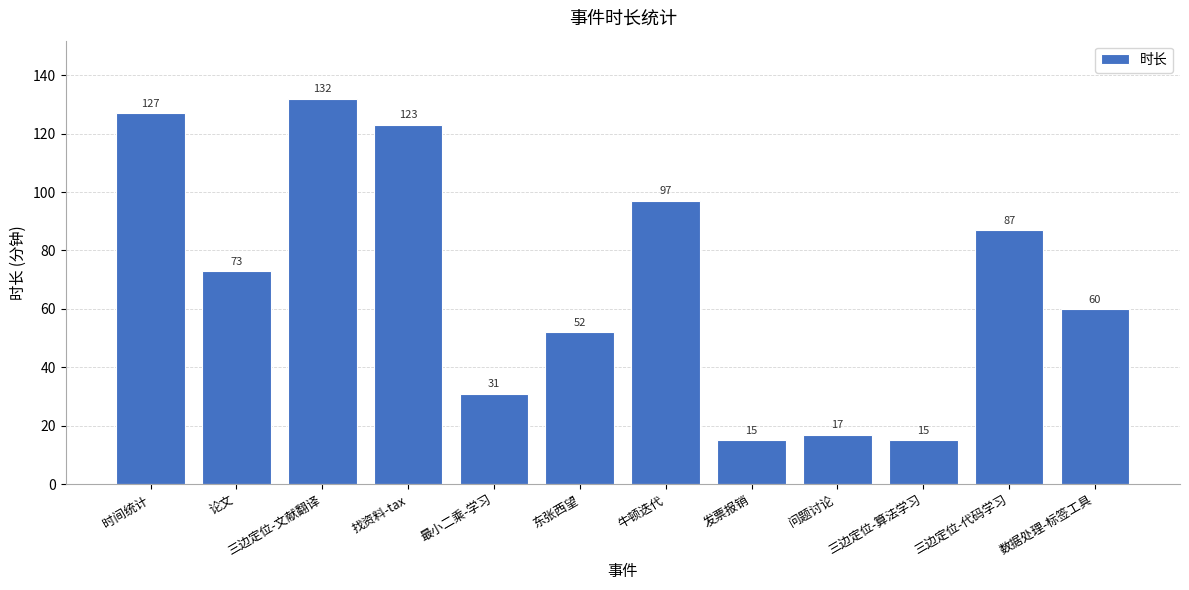

What is the difference between the maximum and minimum values?

117